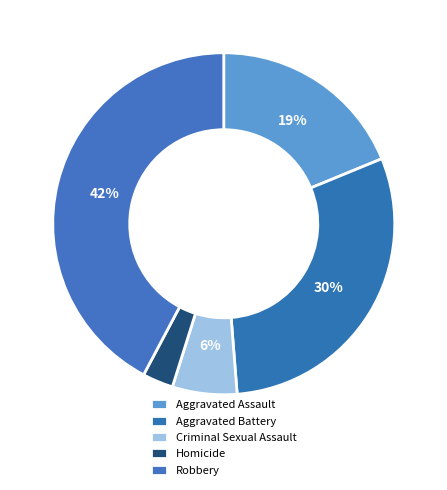

Which category has the smallest portion of the pie?

Homicide